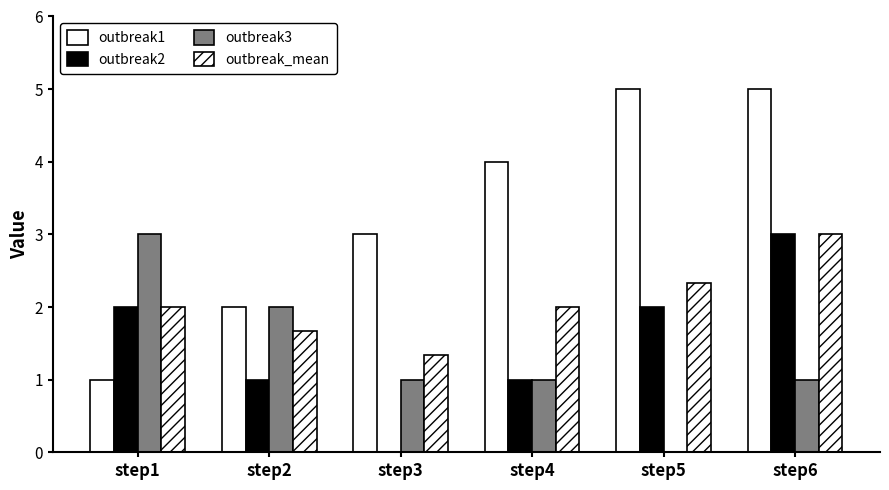

How many series are shown in this chart?

4